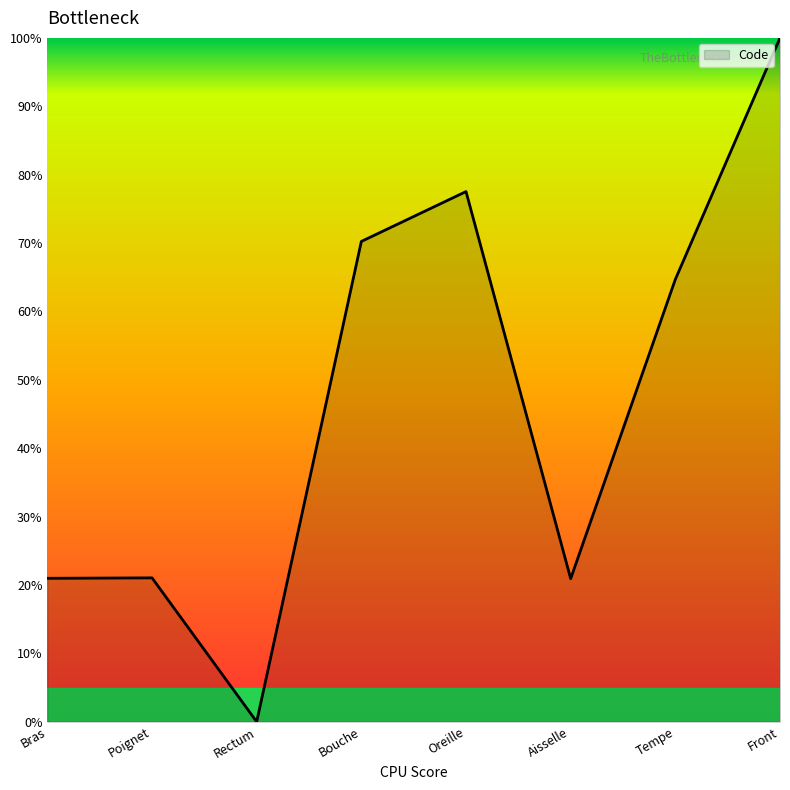

At which category does the data reach its first local valley?

Rectum